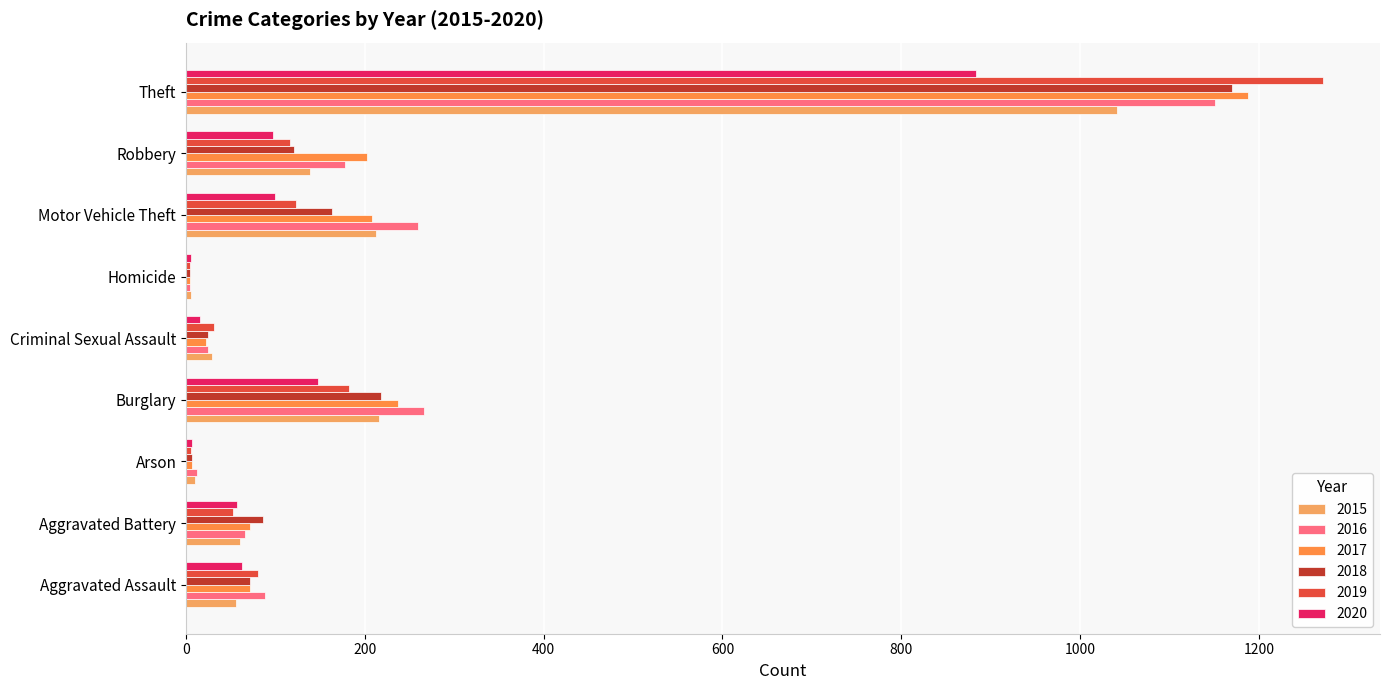

At how many categories does at least one series exceed 1234?

1